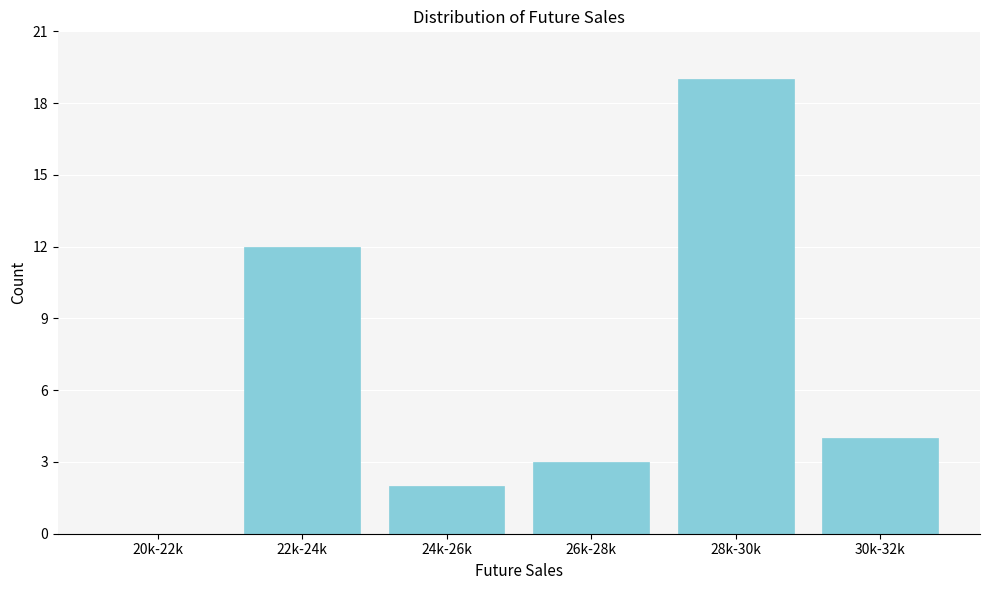

Reading left to right, list all the values displayed in this chart.

20k-22k=0	22k-24k=12	24k-26k=2	26k-28k=3	28k-30k=19	30k-32k=4